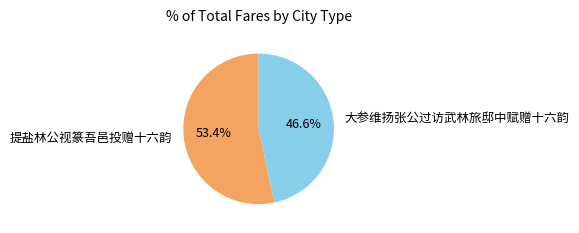

Is 提盐林公视篆吾邑投赠十六韵 the majority of the pie?

Yes